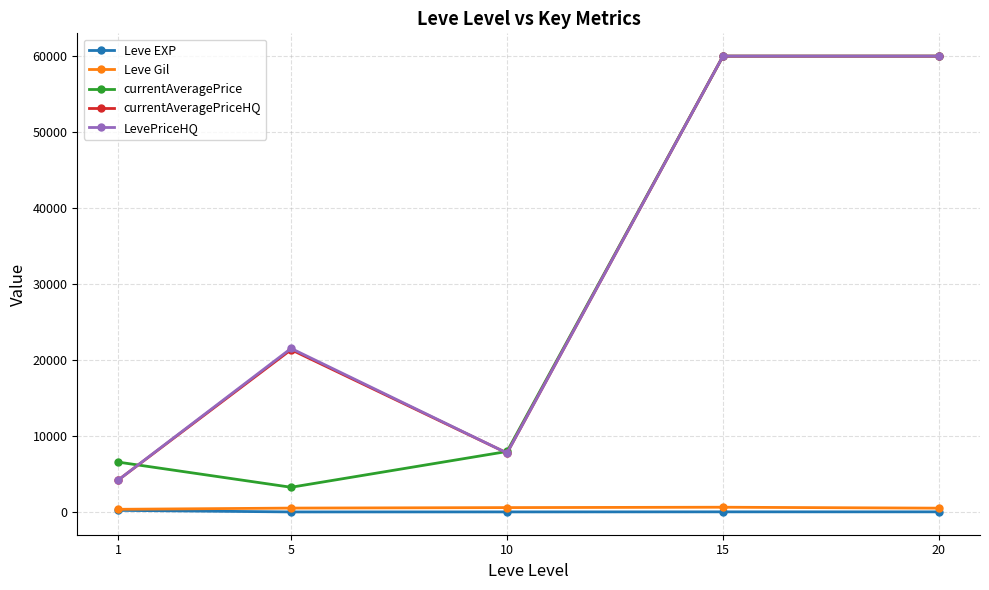

True or false: Leve EXP and currentAveragePriceHQ cross at least once.

False